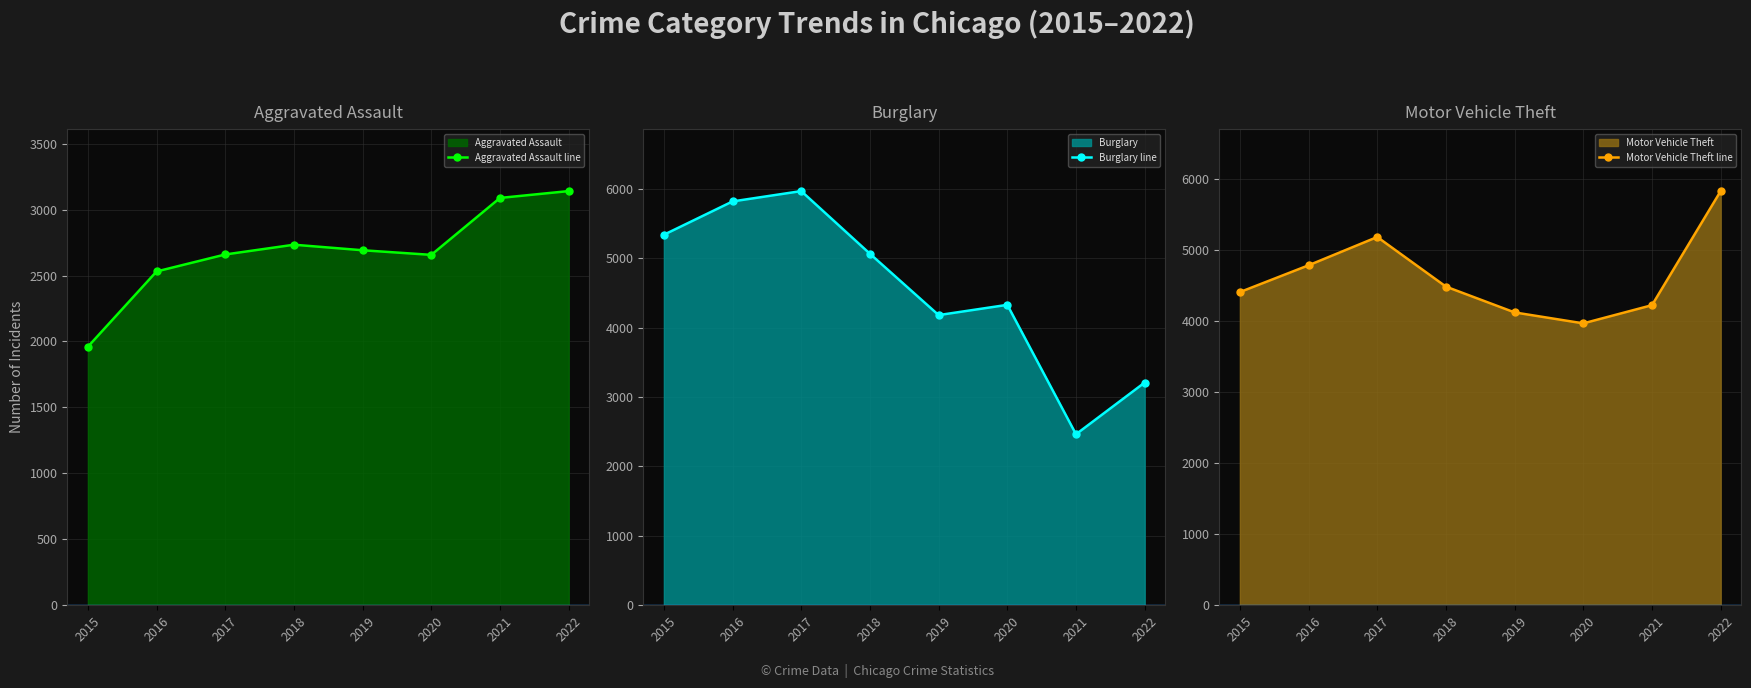

Reading left to right, transcribe all the data shown in this chart.

Aggravated Assault line: 2015=1960	2016=2531	2017=2660	2018=2734	2019=2692	2020=2657	2021=3089	2022=3141
Burglary line: 2015=5341	2016=5822	2017=5971	2018=5067	2019=4182	2020=4330	2021=2463	2022=3209
Motor Vehicle Theft line: 2015=4402	2016=4779	2017=5177	2018=4479	2019=4116	2020=3962	2021=4218	2022=5823